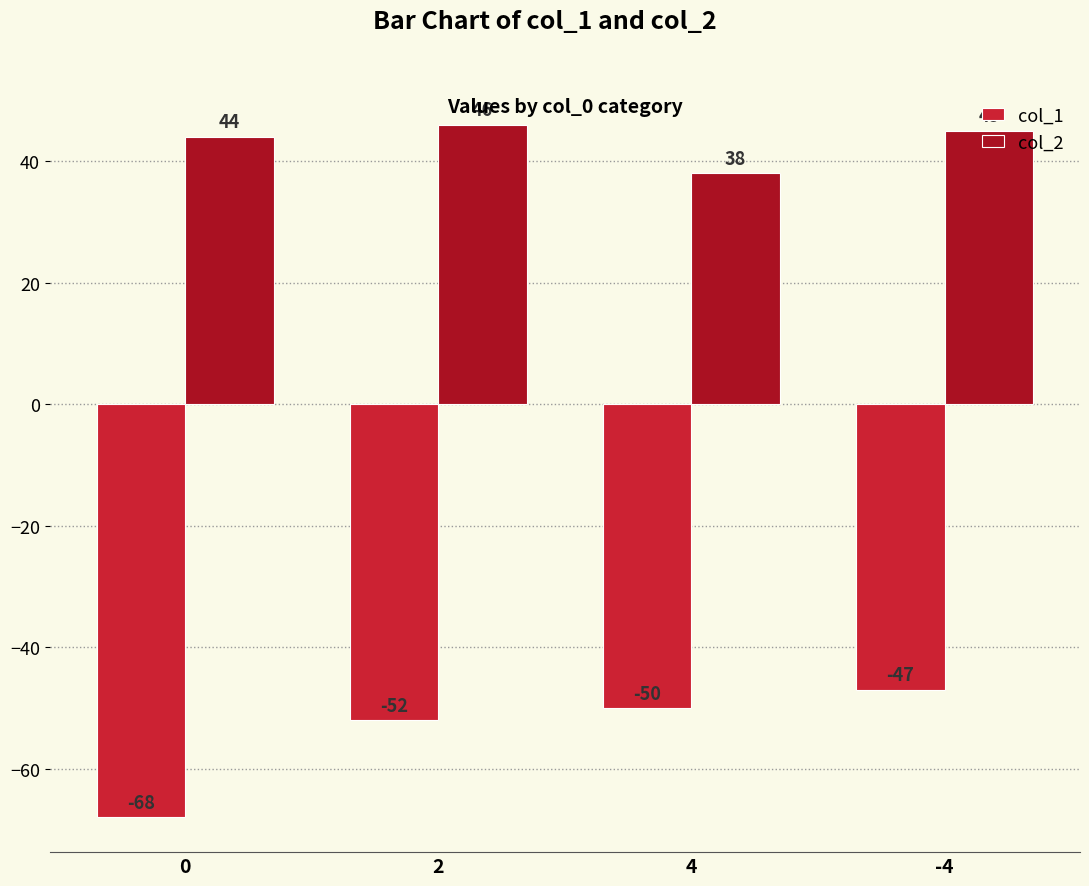

What is the sum of the col_2 values at 0 and 2?

90